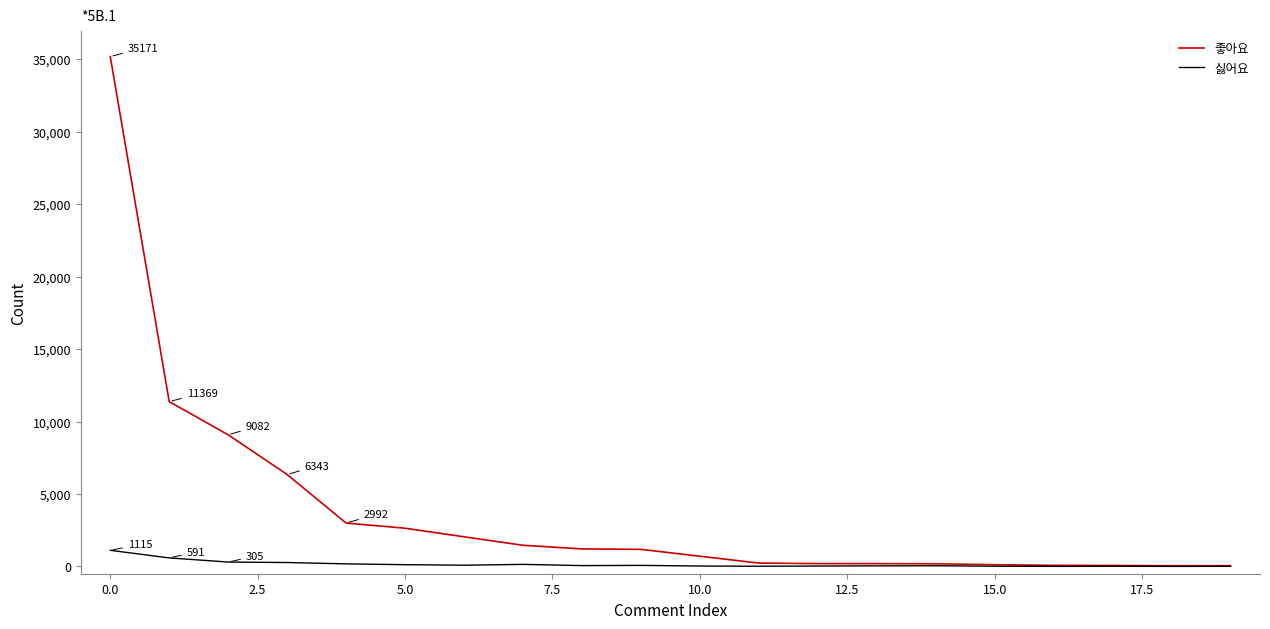

Which series has the widest spread of values?

좋아요